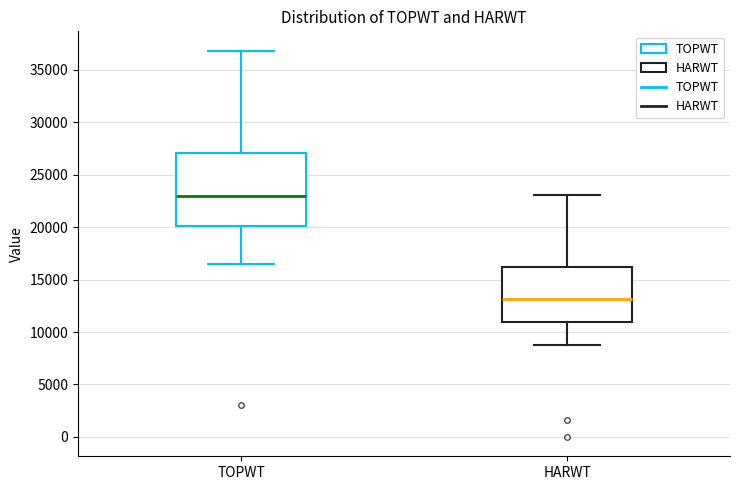

Reading left to right, transcribe this box plot: for each box, give where its median line is, the range the box spans, and where its two whiskers end, as read against the y-axis. The values are not printed on the chart, so give them approximately, as read against the axis.

TOPWT: median 23000, box 20000 to 27000, whiskers 16500 to 37000
HARWT: median 13000, box 11000 to 16000, whiskers 9000 to 23000